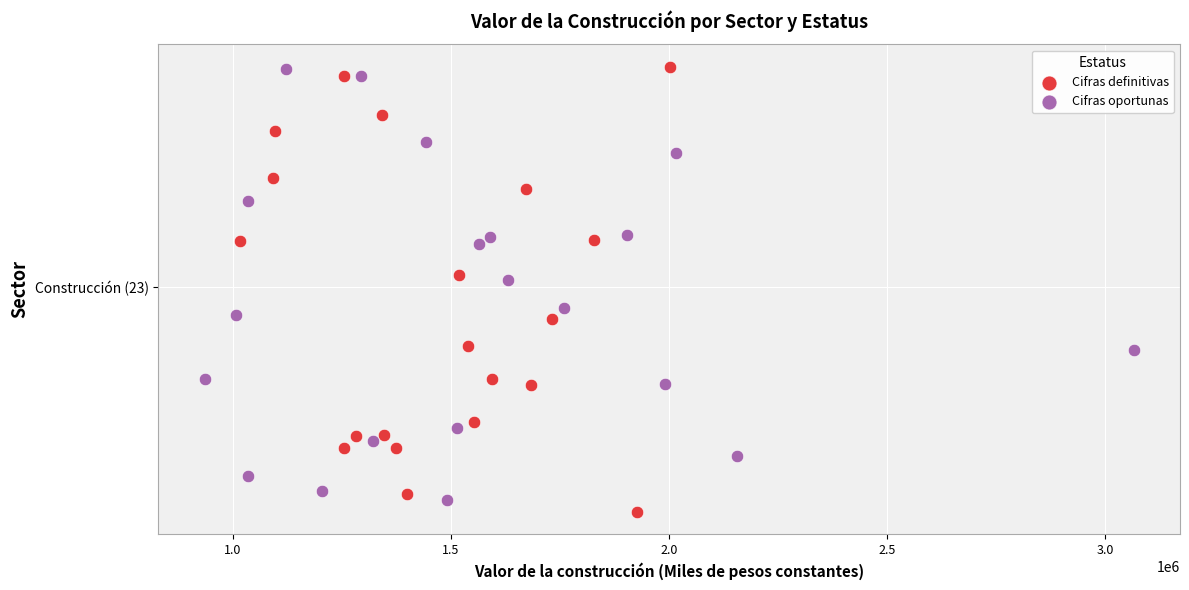

Which series has the largest Y range (max minus min)?

Cifras definitivas